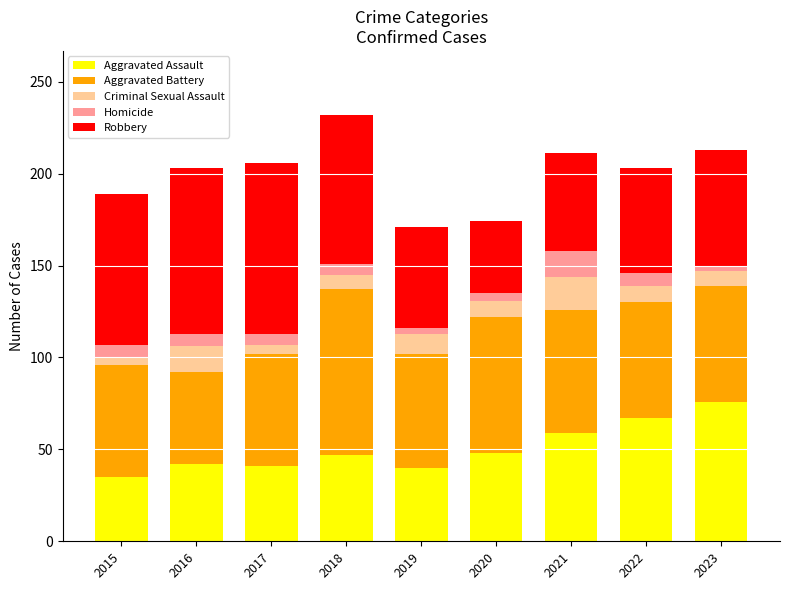

What is the total value across all series at 2018?

232